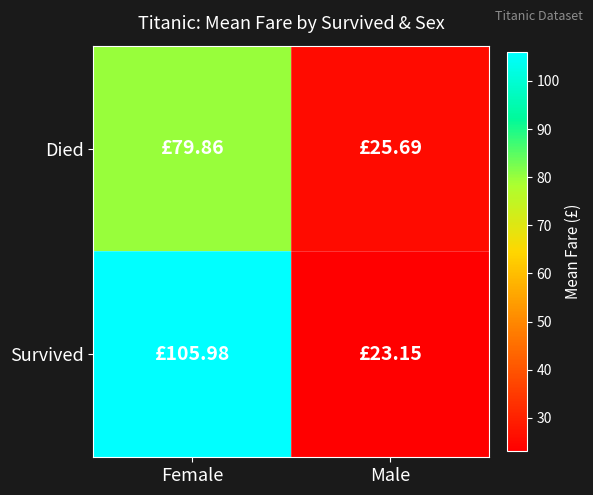

Which has a higher value, Female or Male?

Female